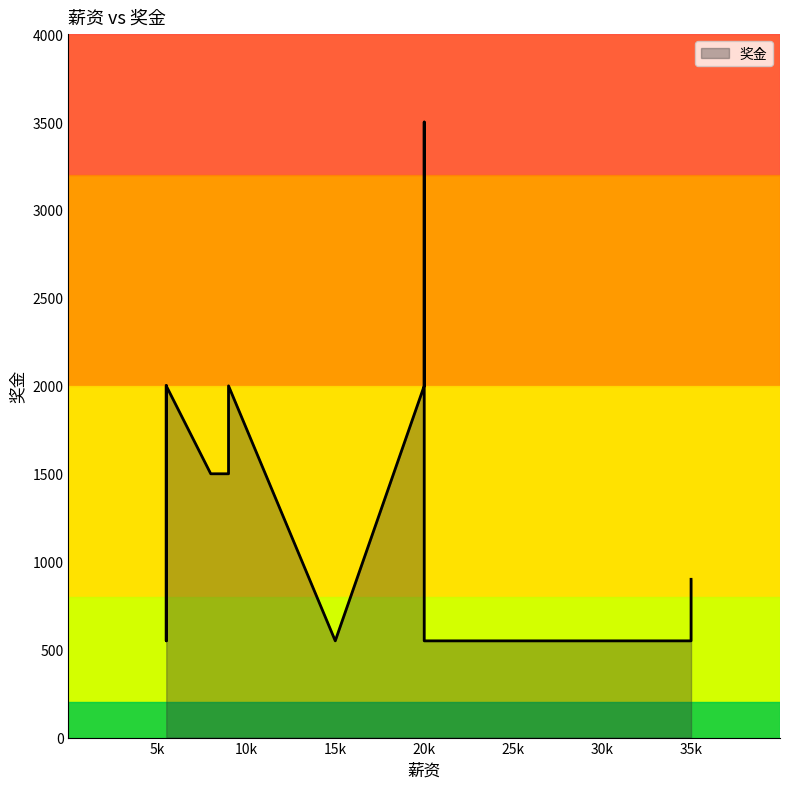

How many points are higher than both their immediate neighbors (excluding endpoints)?

3